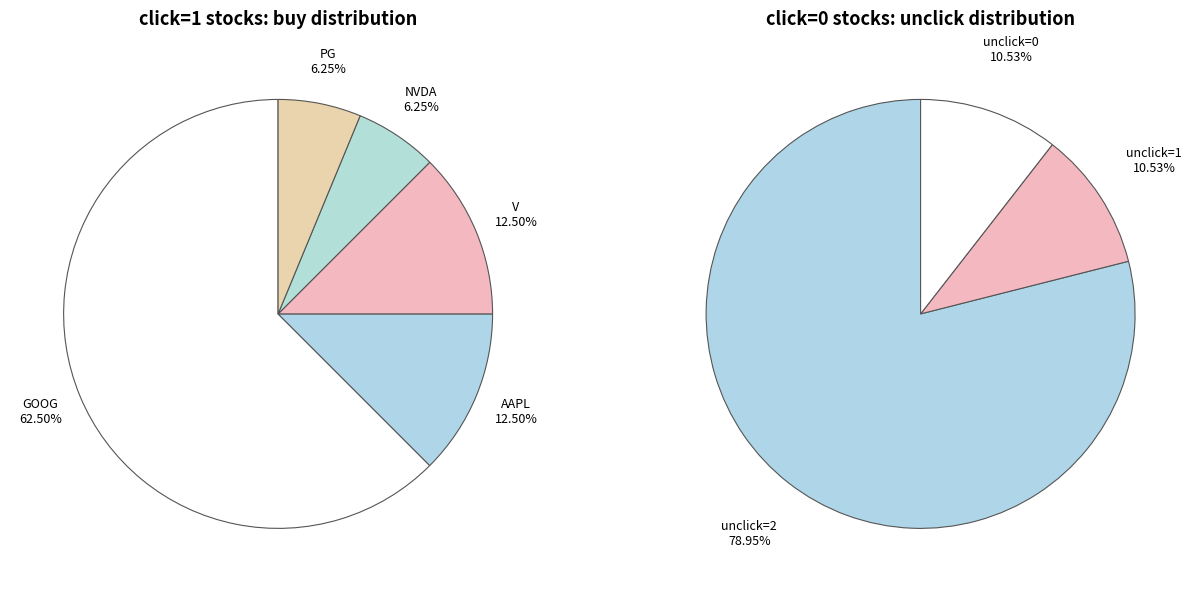

Does FB represent more than half of the total?

No